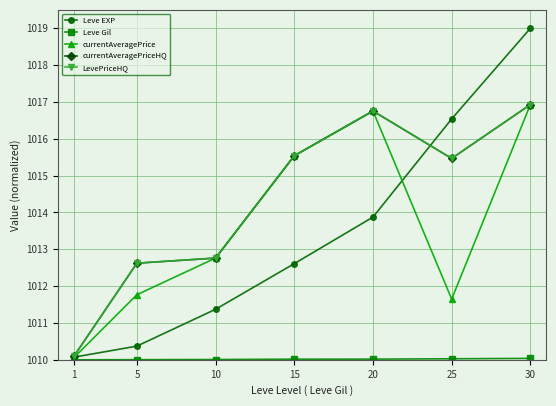

Does the chart have visible grid lines?

Yes